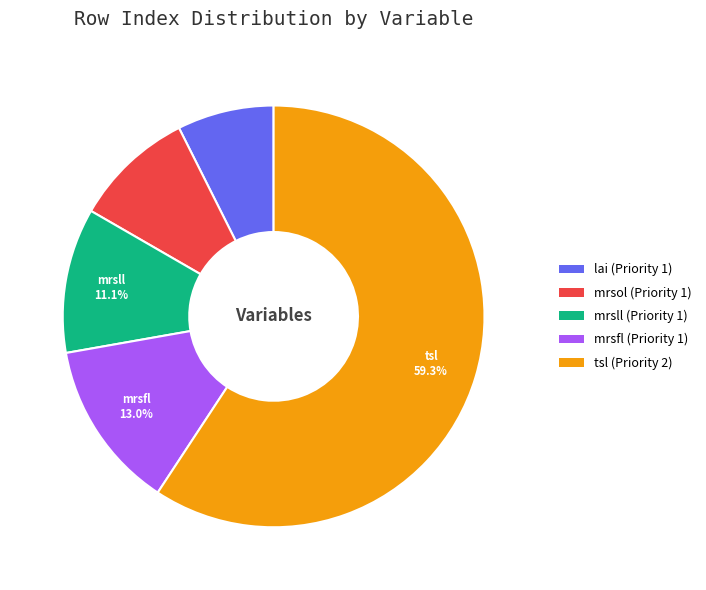

Is it true that tsl (Priority 2) is 59% of the pie?

True